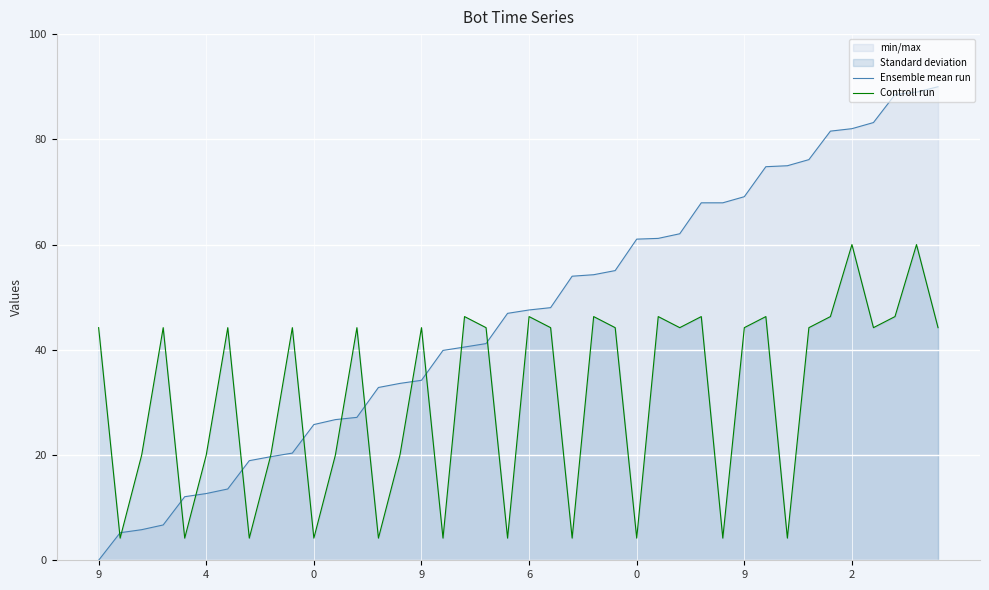

In Controll run, how many points are lower than both neighbors (excluding endpoints)?

13